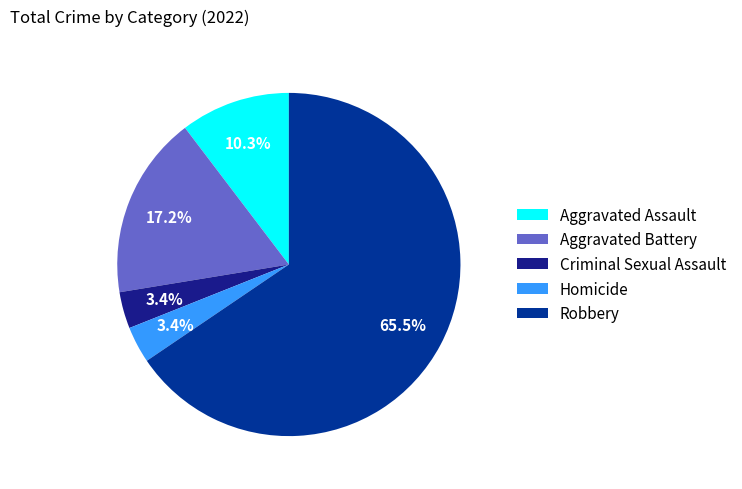

Is the sum of Criminal Sexual Assault and Robbery greater than half?

Yes